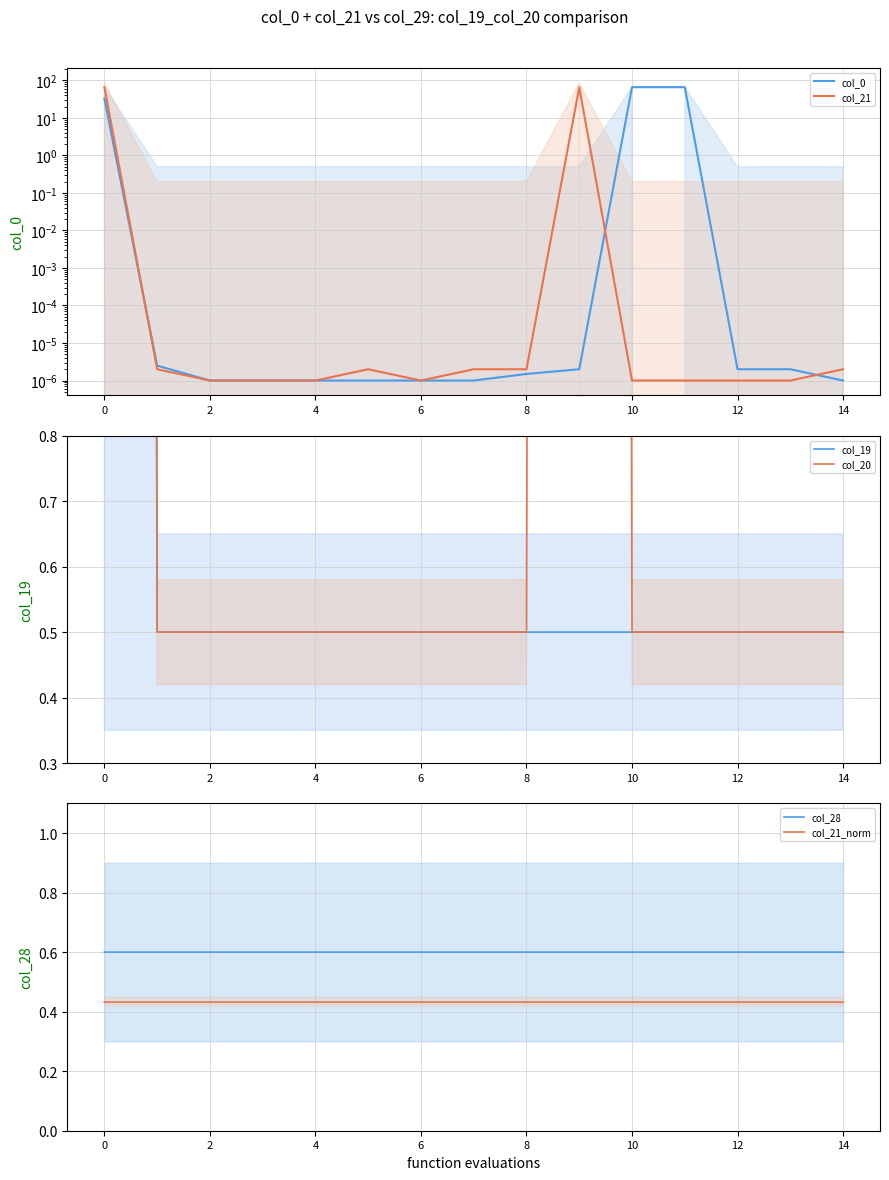

Is it true that col_21_norm equals 0.3 at 13?

False